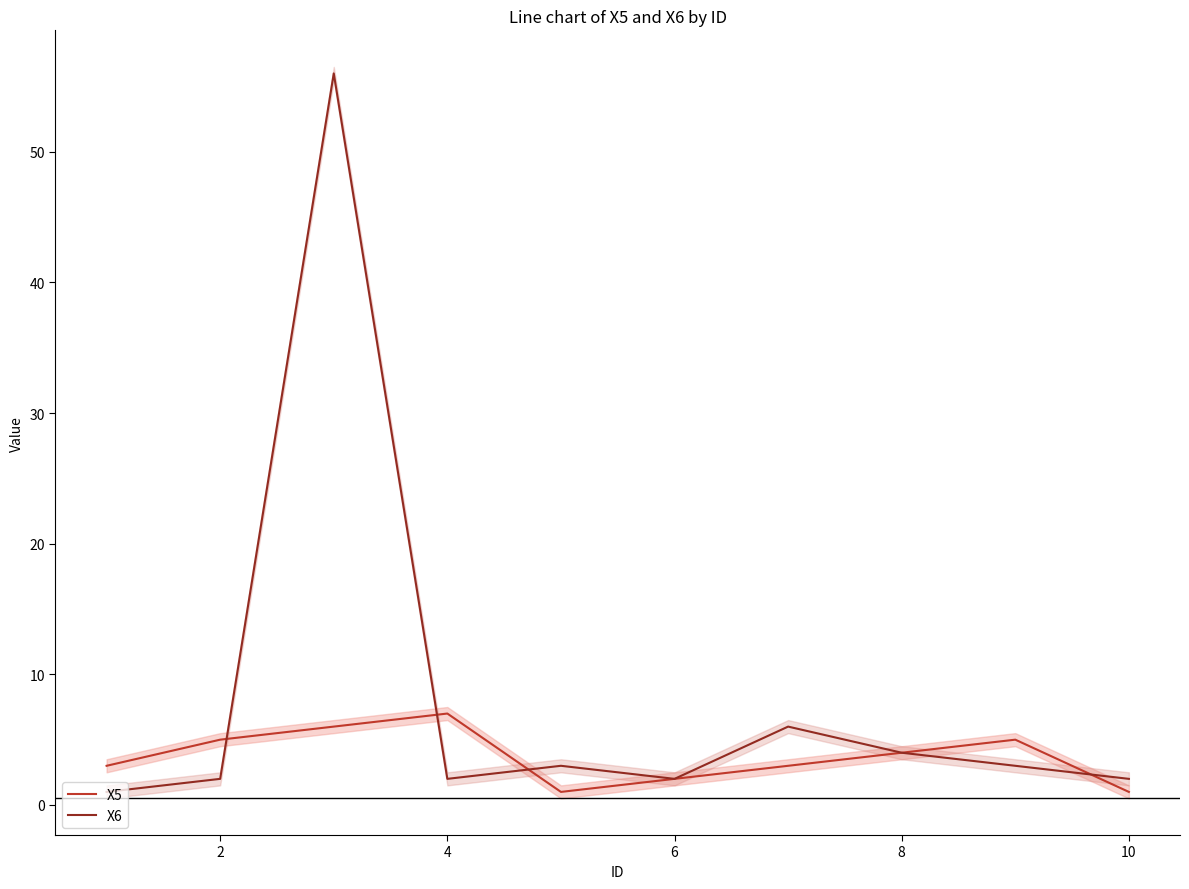

The X5 series shows 12 at 6. True or false?

False